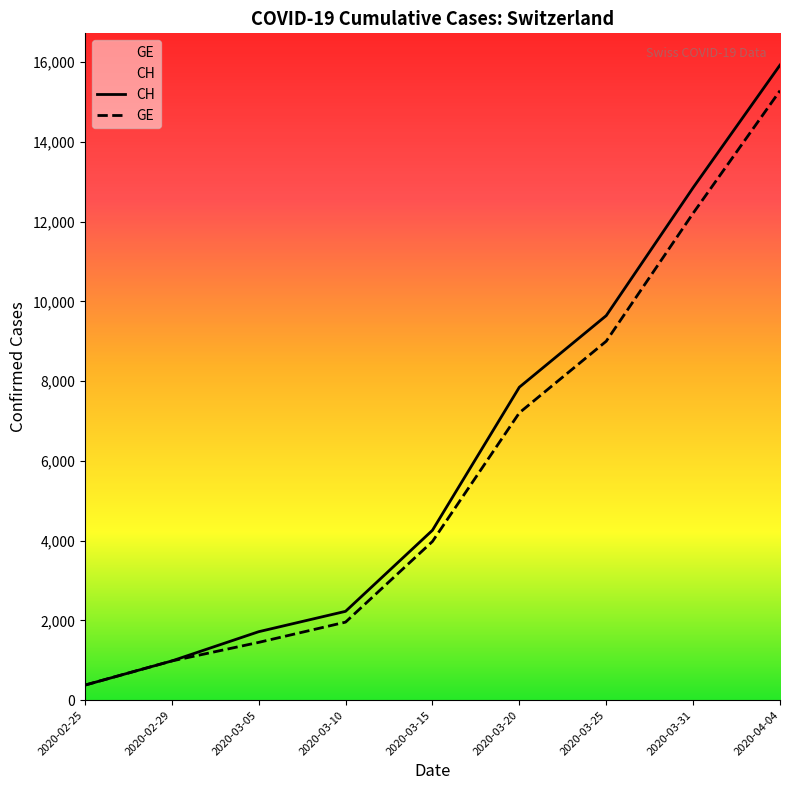

Which category has the lowest value across all series?

2020-02-25